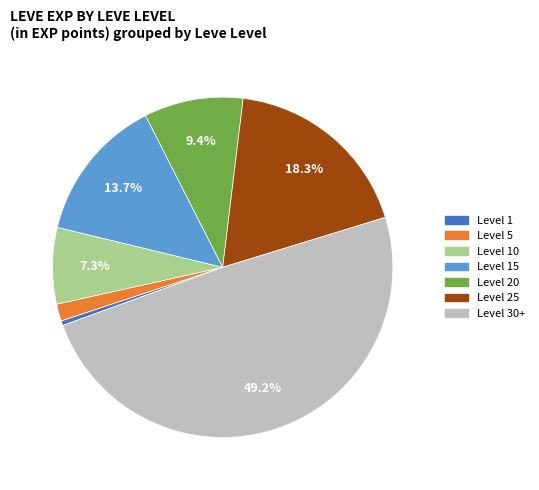

Is there a majority slice in this chart?

No